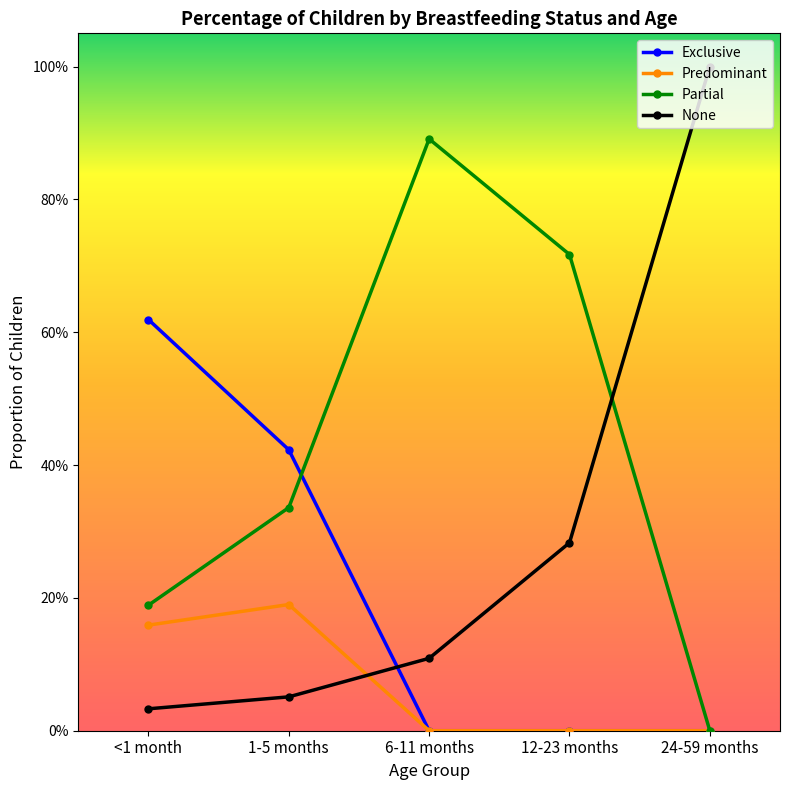

Is this an area chart (filled region under the line)?

No